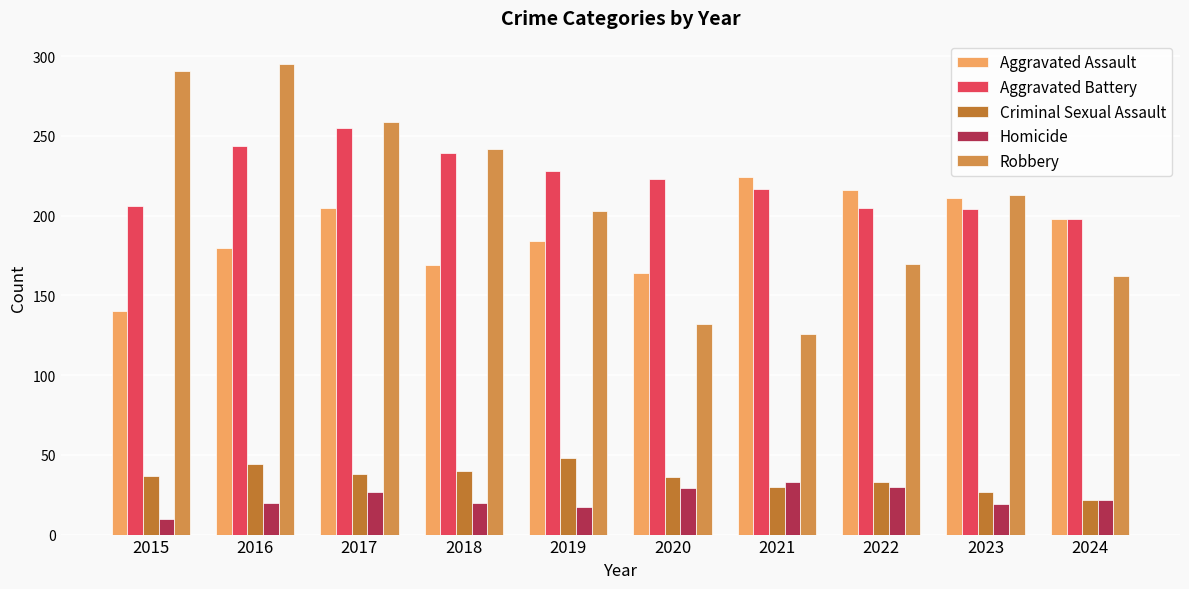

At how many categories does at least one series exceed 64?

10